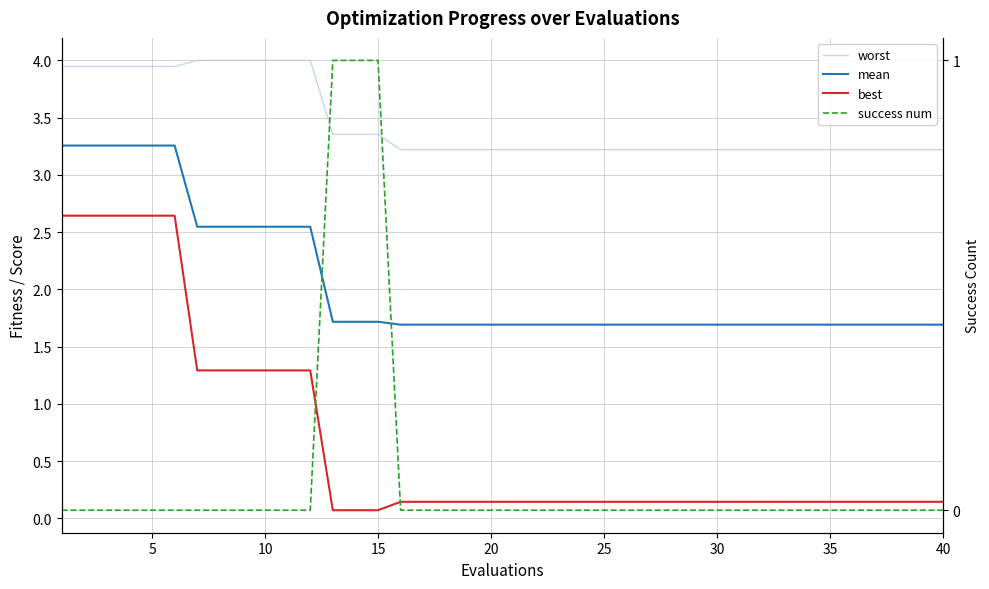

True or false: worst and mean intersect in this chart.

False